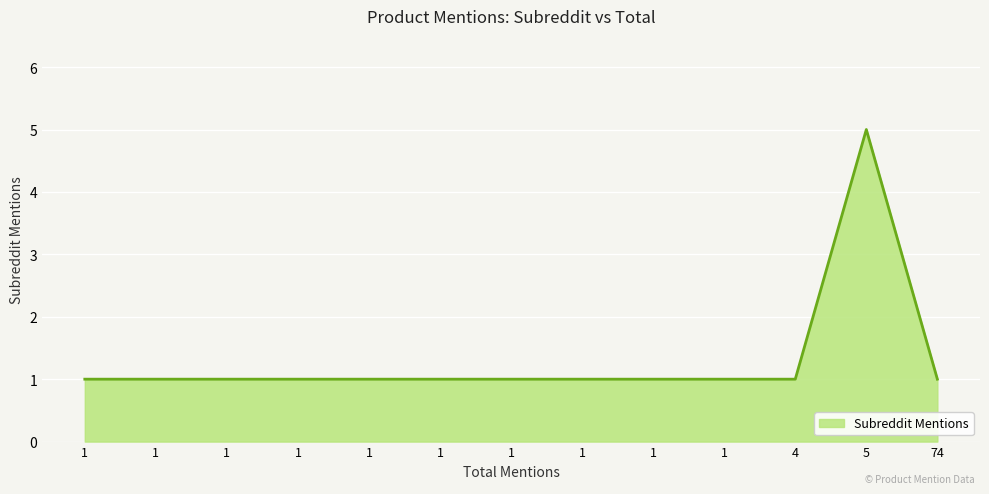

How many lines are shown in the chart?

1